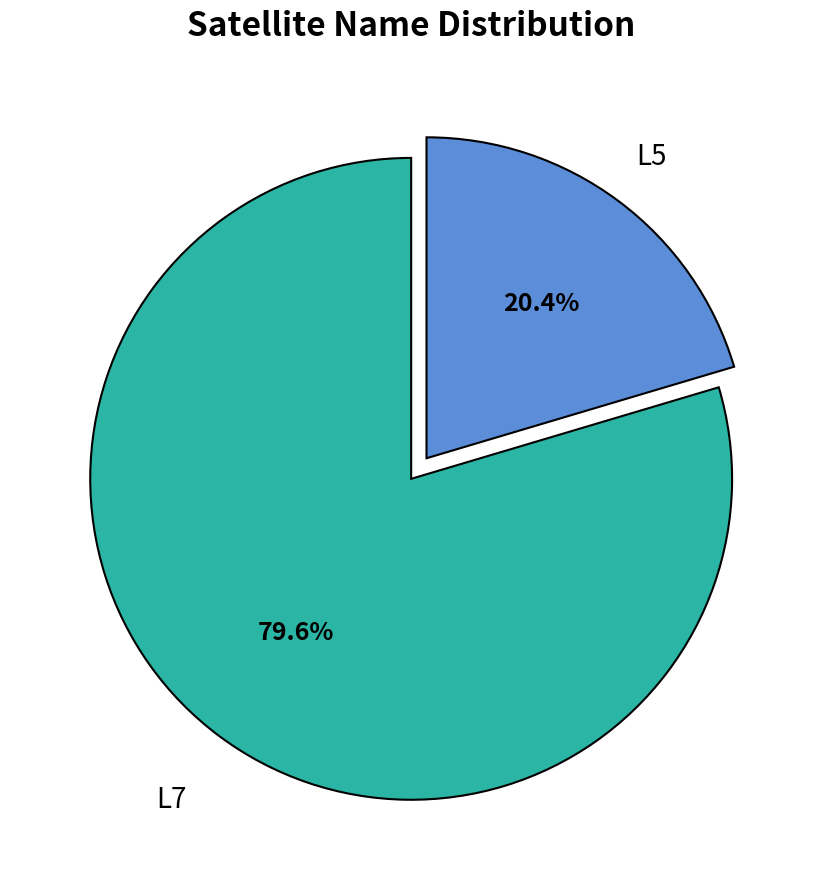

Does any single category account for the majority?

Yes